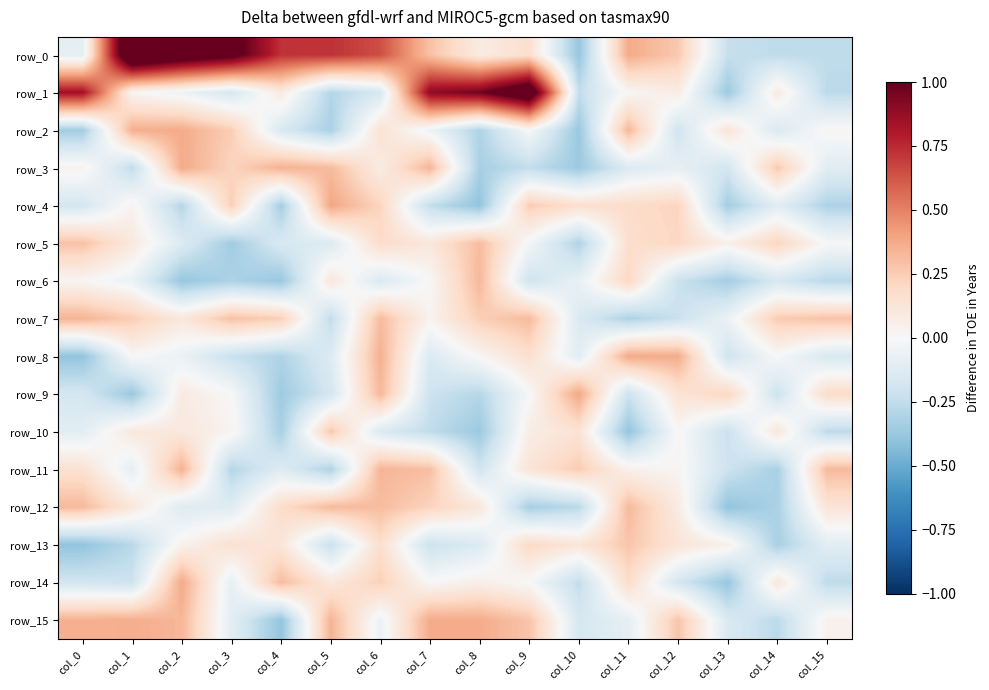

Which category has the highest value in the row_10 series?

col_5